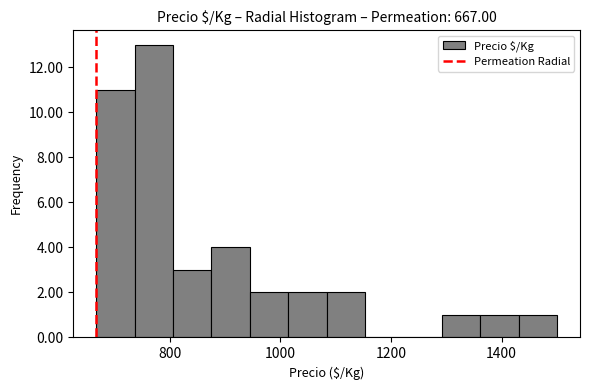

Read against the x-axis, roughly where is the centre of the tallest bar?

780